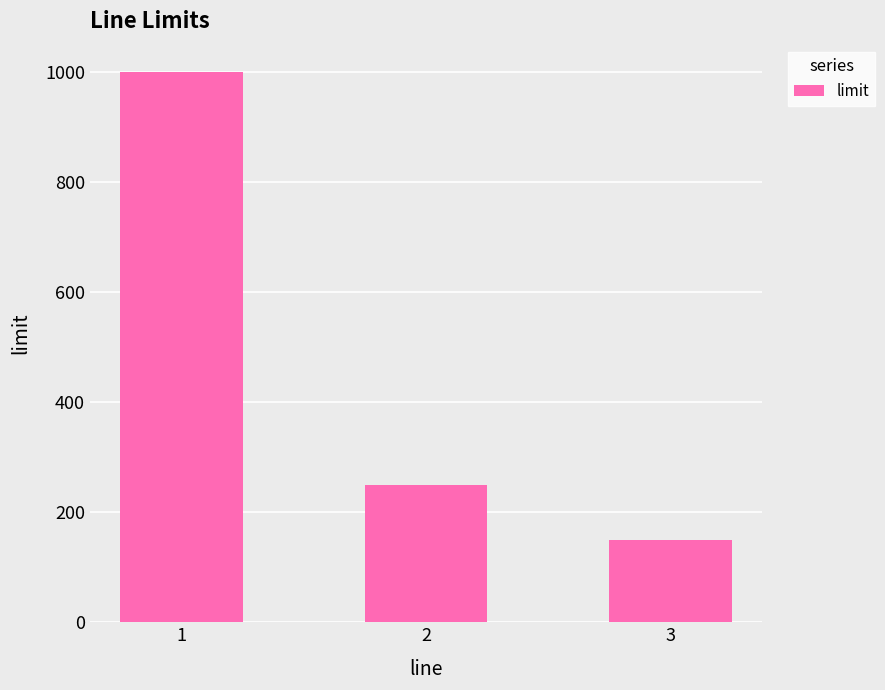

How many data points does each series have?

3